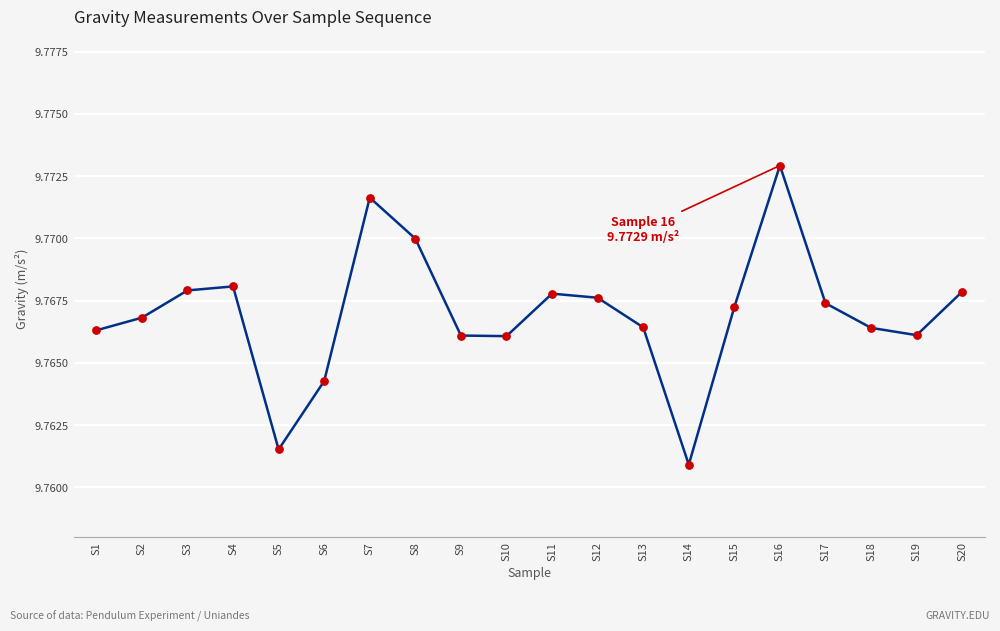

Approximately how many times larger is the value at S3 compared to S4?

1.0